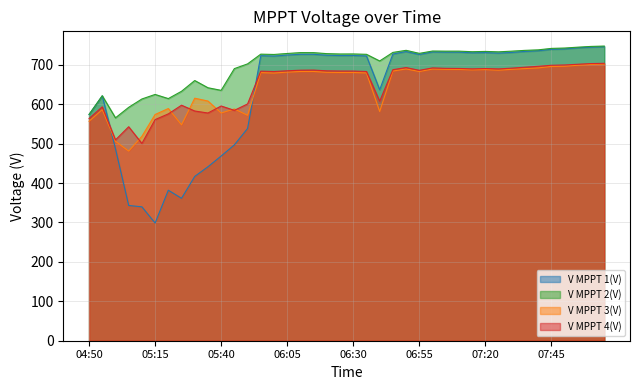

At which label does V MPPT 2(V) reach its peak?

08:05